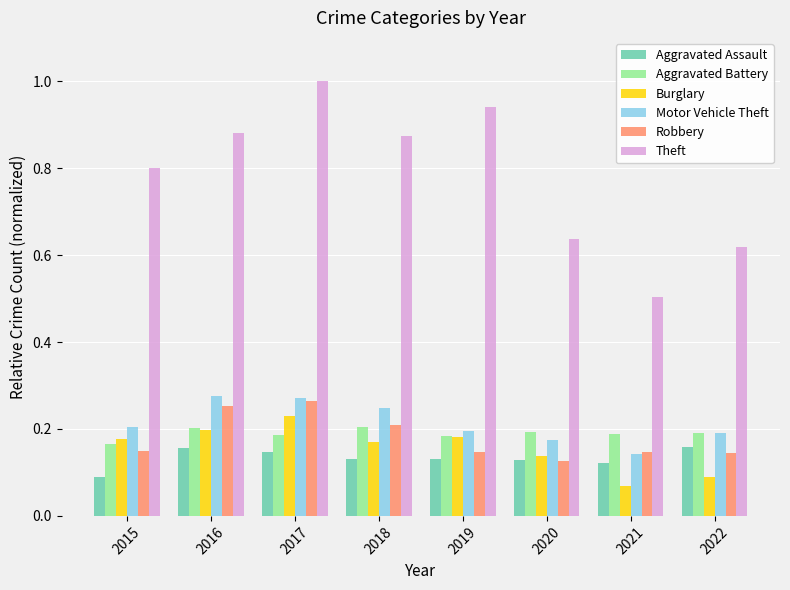

Is the value of Burglary at 2015 greater than the value of Aggravated Assault at 2022?

Yes